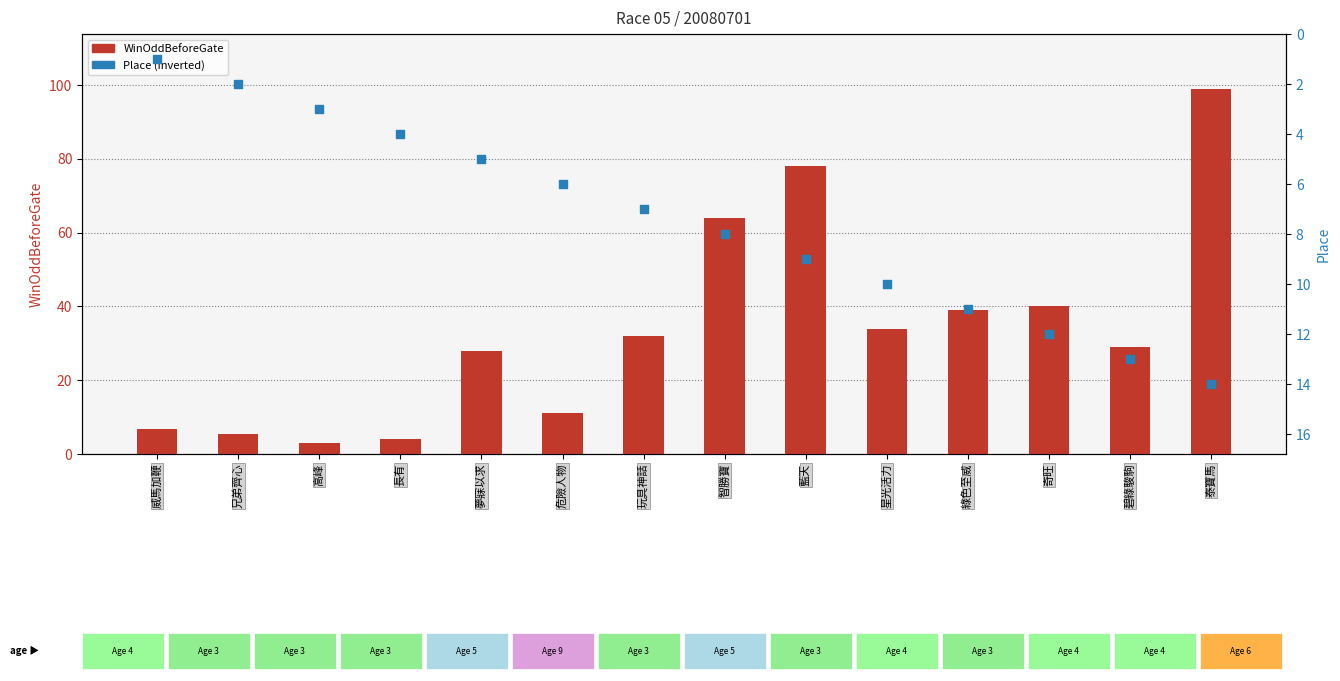

What are all the series names shown in the legend?

WinOddBeforeGate, Place